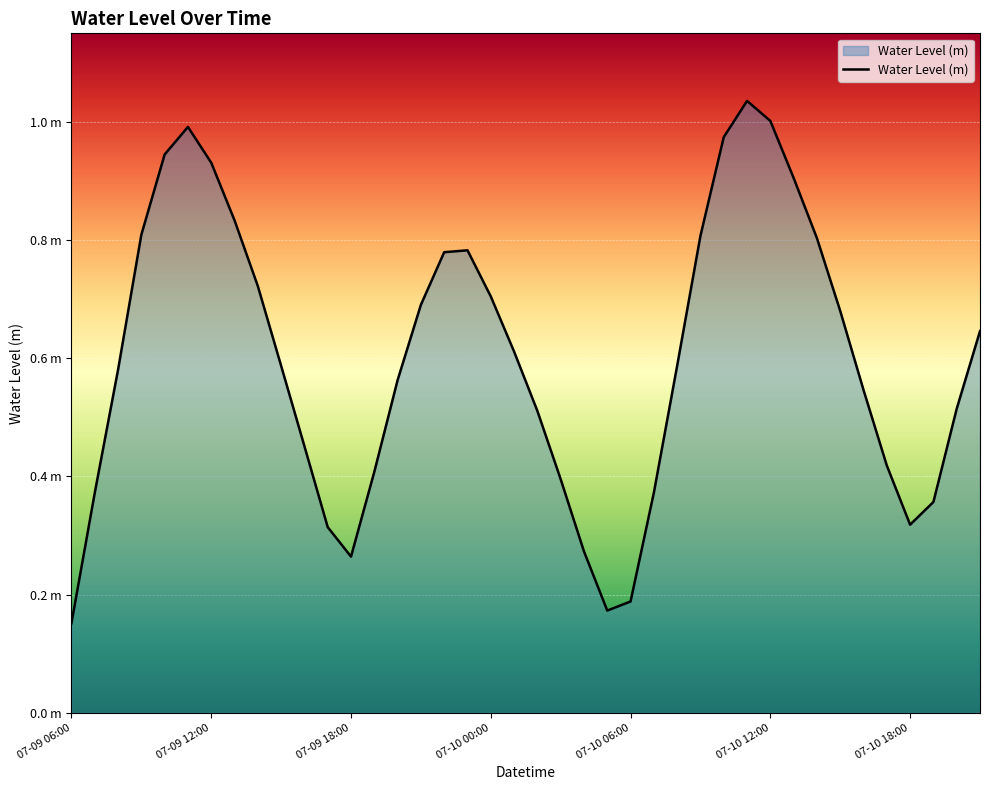

Does the chart have visible grid lines?

Yes